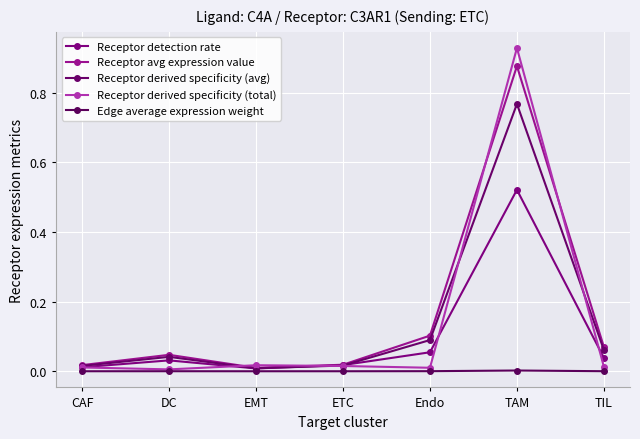

The Receptor derived specificity (total) series shows 0.0 at CAF. True or false?

True